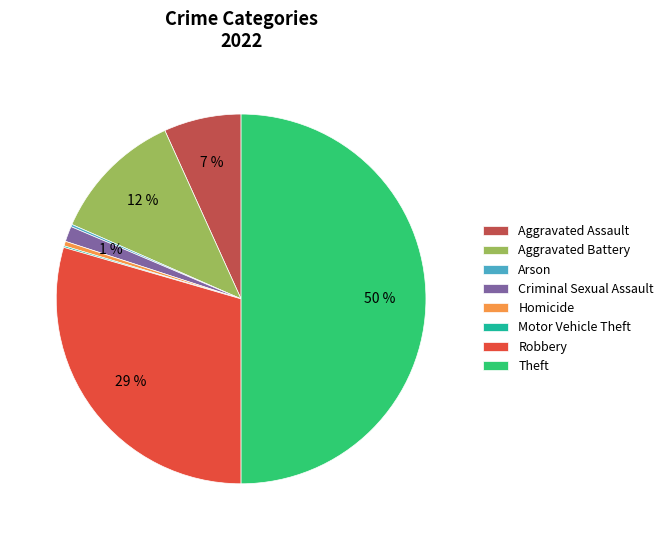

Which category has the biggest portion of the pie?

Theft